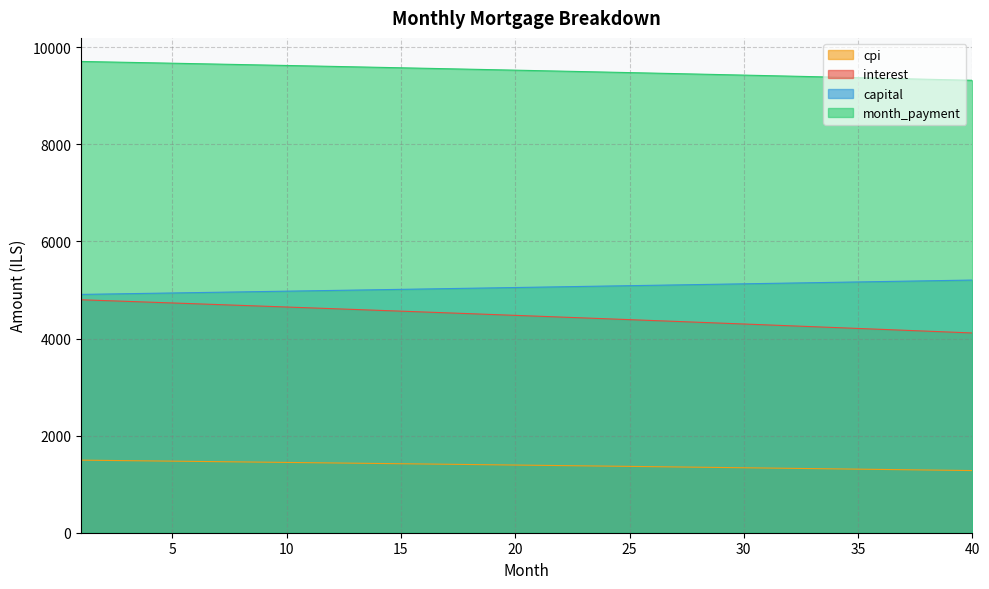

The cpi series shows 1426.7 at 14. True or false?

True